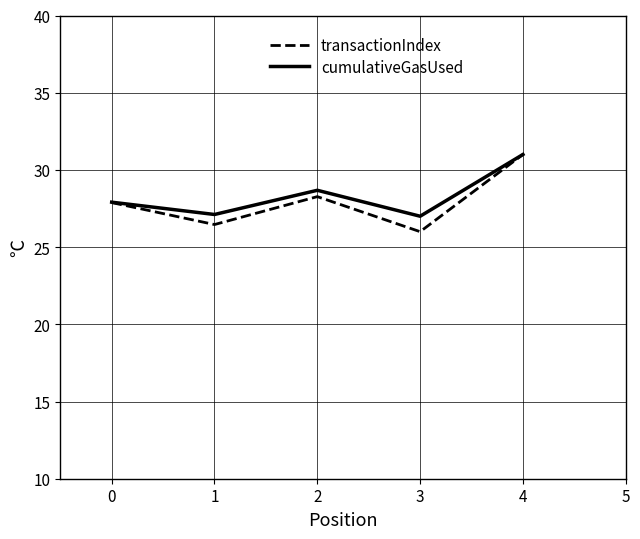

Rank the series by their average value, from lowest to highest.

transactionIndex, cumulativeGasUsed